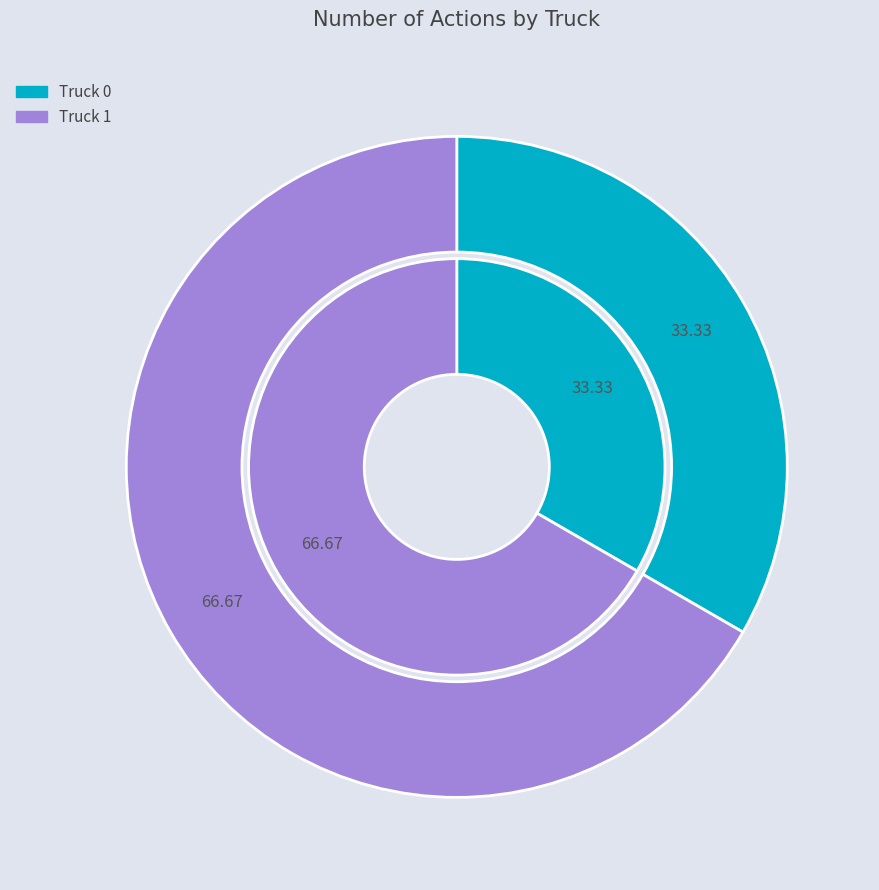

What is the change in value from Truck 0 to Truck 1?

+3